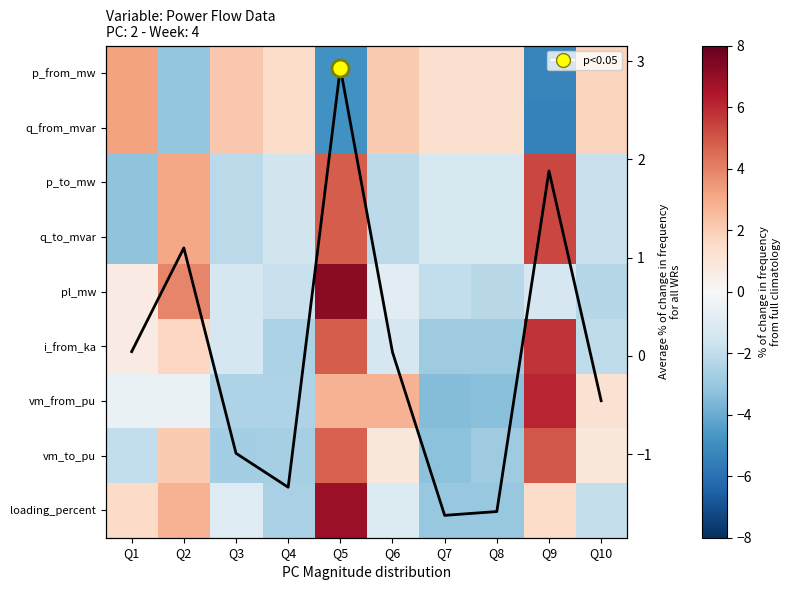

List the series in order of their peak value, highest first.

pl_mw, loading_percent, vm_from_pu, i_from_ka, q_to_mvar, p_to_mw, vm_to_pu, q_from_mvar, p_from_mw, avg